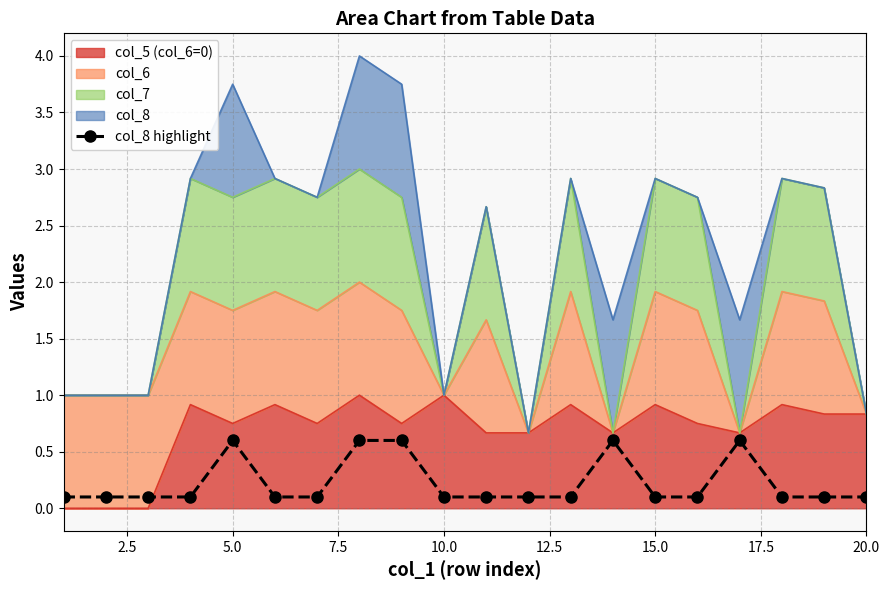

Count the number of categories in the chart.

20